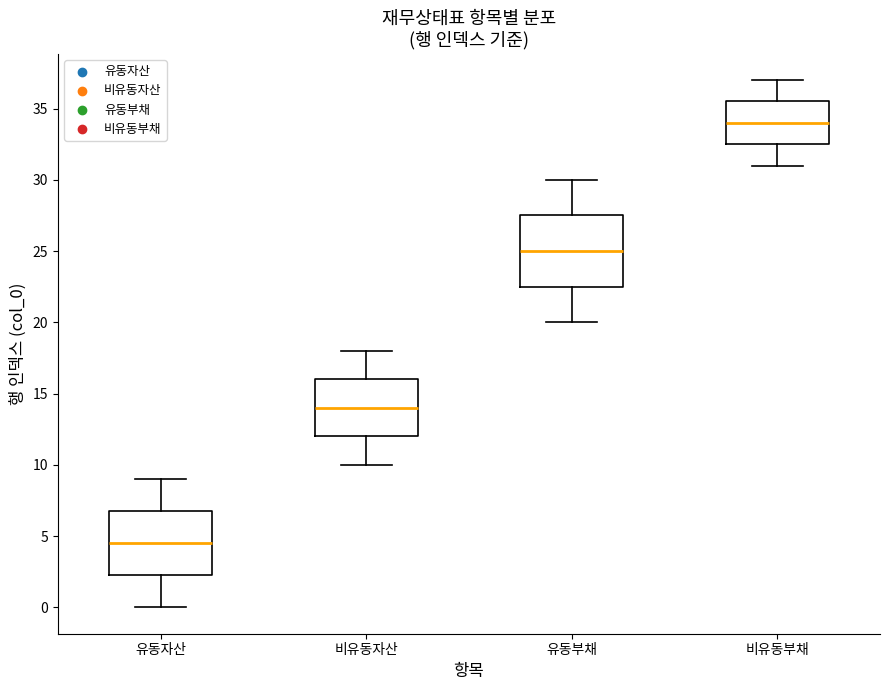

Reading left to right, read every box against the y-axis: the position of its median line, the range the box covers, and the ends of its whiskers. The values are not printed on the chart, so give them approximately, as read against the axis.

유동자산: median 4.5, box 2.5 to 7.0, whiskers 0.0 to 9.0
비유동자산: median 14.0, box 12.0 to 16.0, whiskers 10.0 to 18.0
유동부채: median 25.0, box 22.5 to 27.5, whiskers 20.0 to 30.0
비유동부채: median 34.0, box 32.5 to 35.5, whiskers 31.0 to 37.0